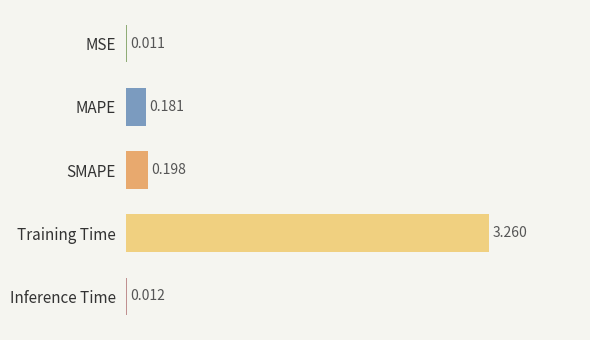

Which category has the highest value across all series?

Training Time